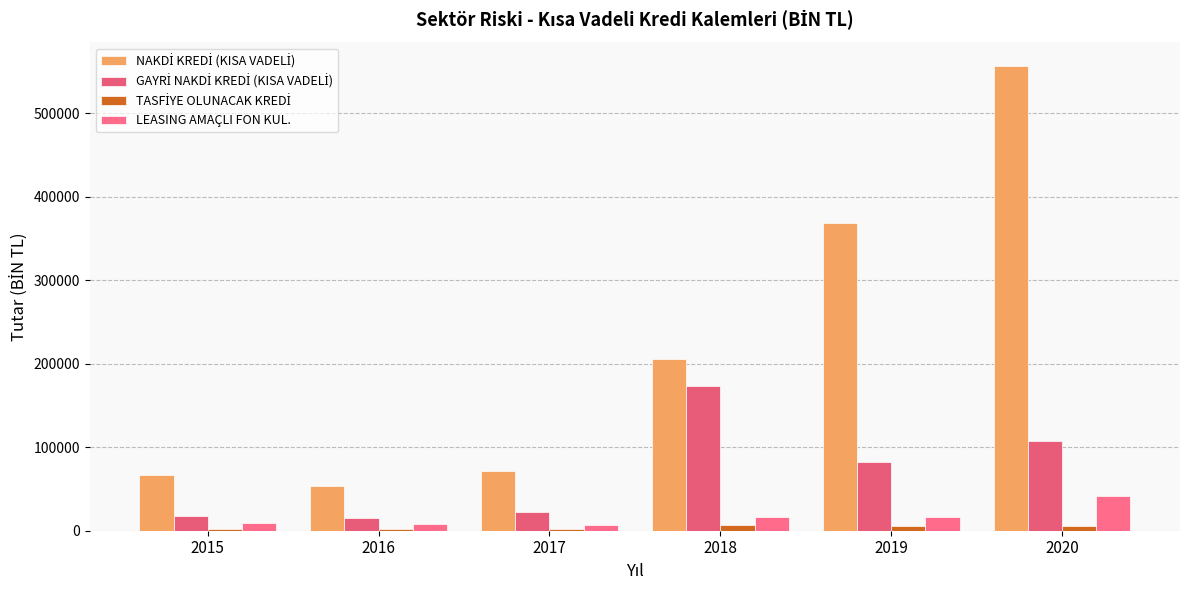

How many groups of bars are there?

6